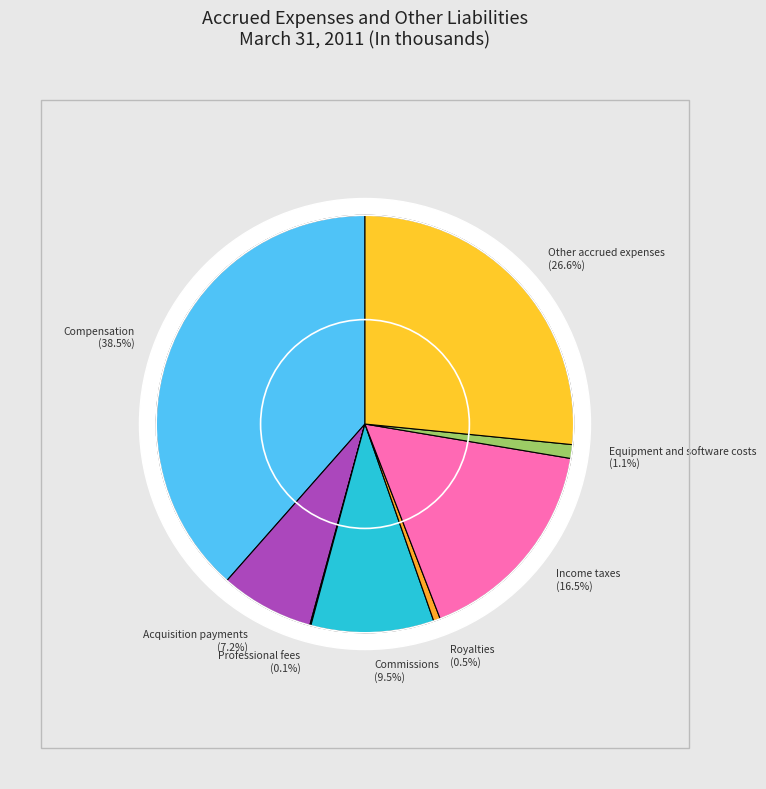

Does any single category account for the majority?

No